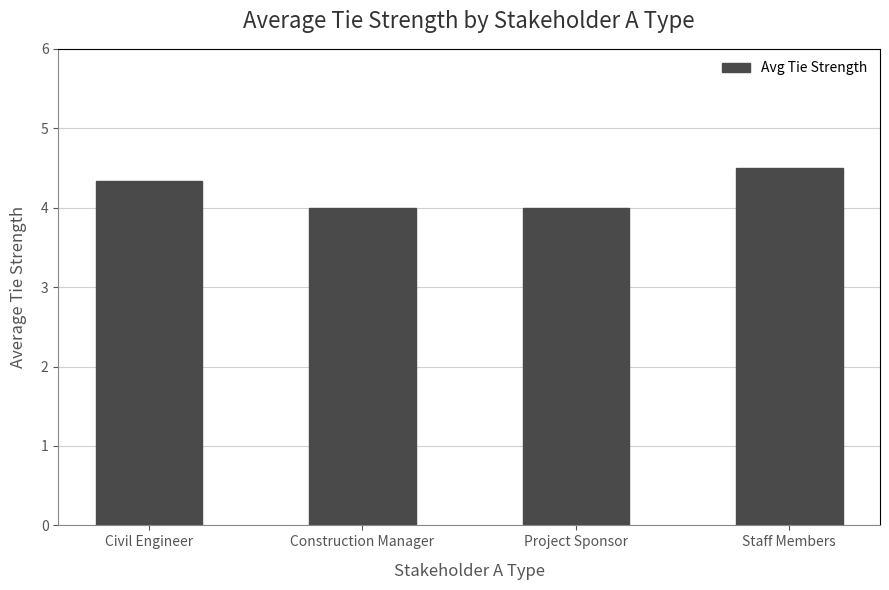

How many values are between 4 and 5?

4